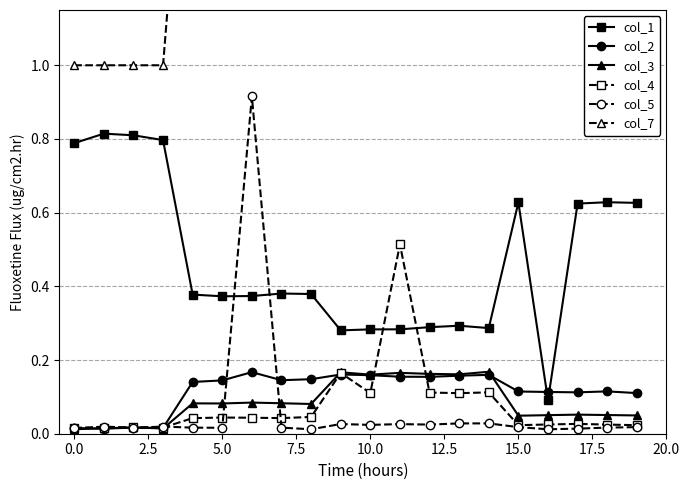

True or false: col_5 and col_1 intersect in this chart.

True